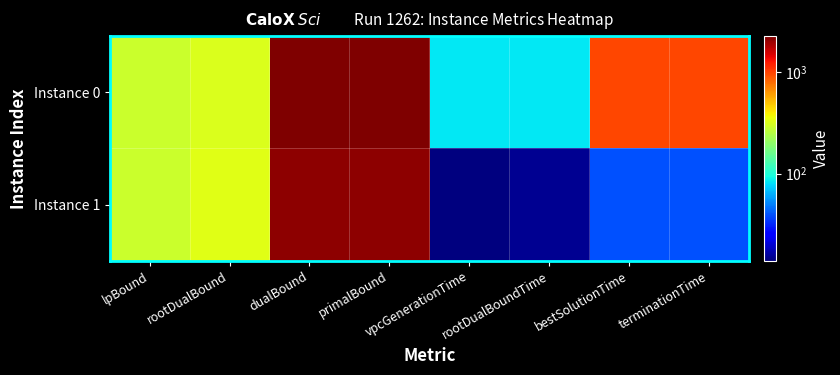

The value of Instance 1 at lpBound is 288.2. True or false?

True